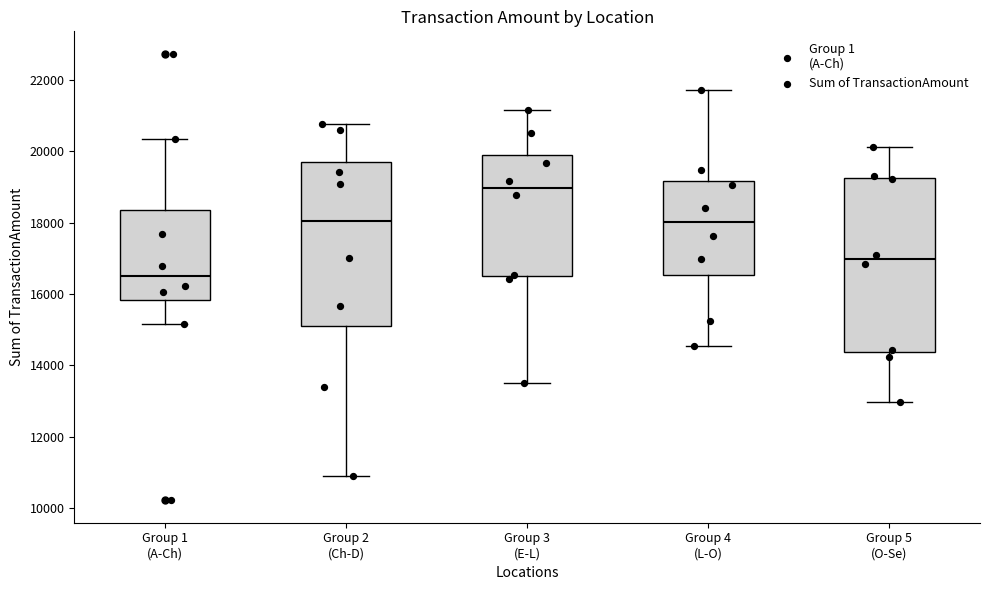

Which box has the highest median line?

Group 3 (E-L)